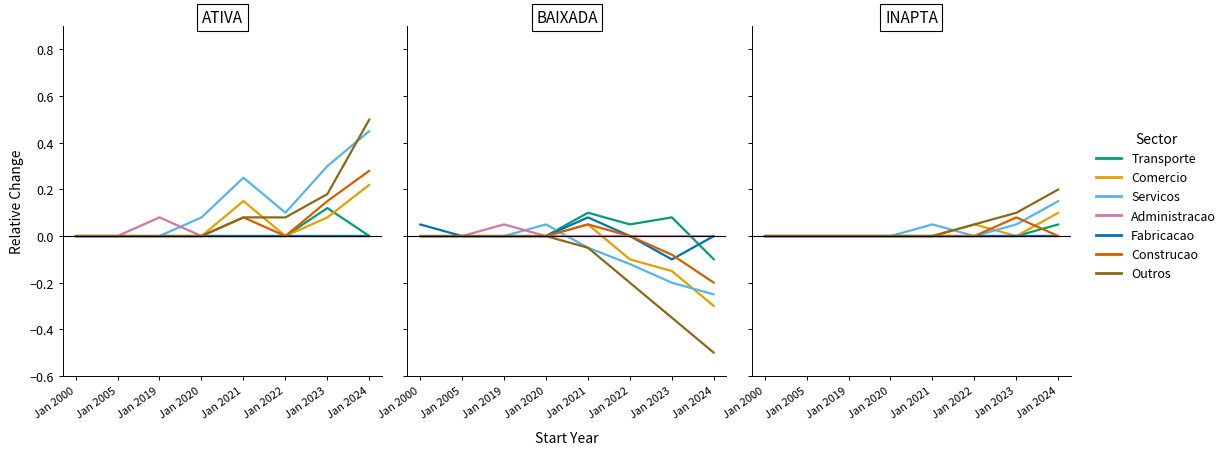

True or false: Administracao and Construcao cross at least once.

False